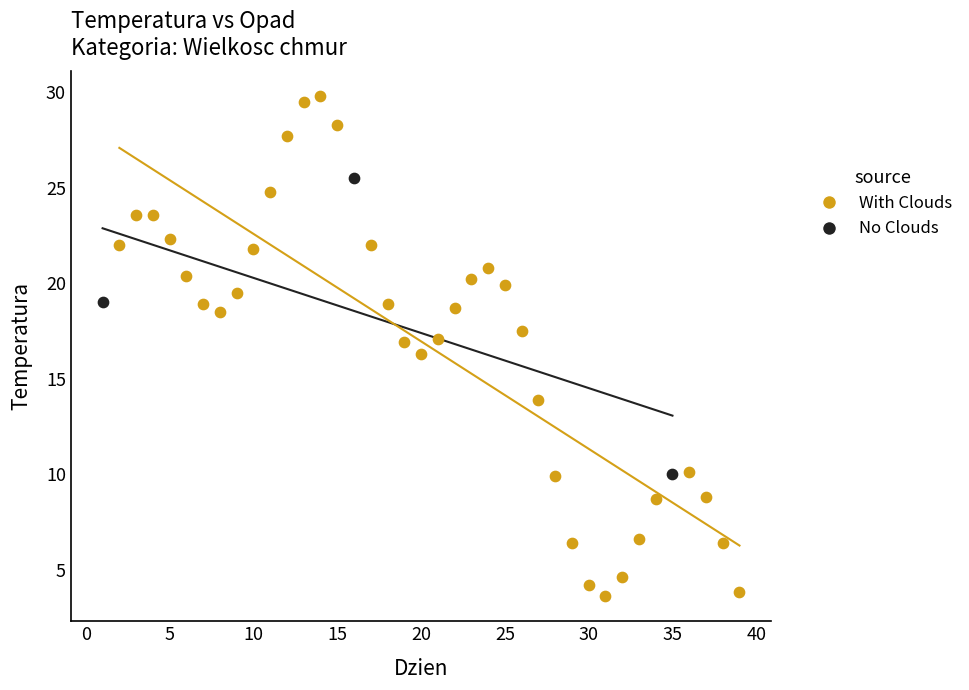

Which series reaches the minimum Y coordinate?

With Clouds